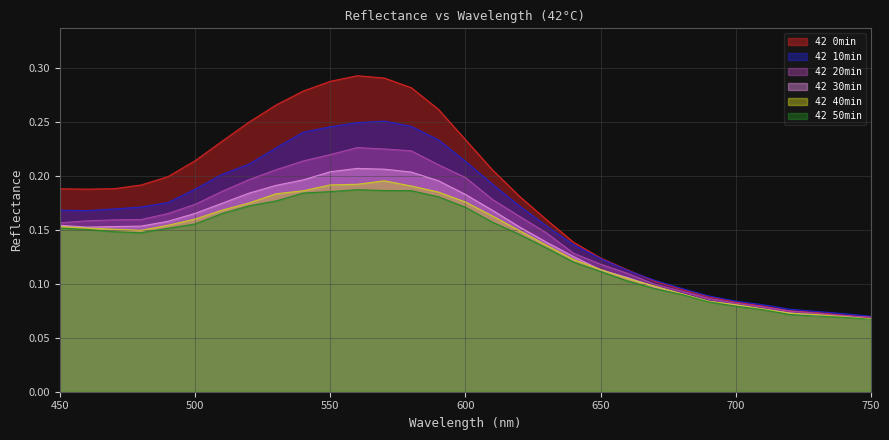

Reading left to right, extract all data points from this chart.

42 0min: 450=0.2	460=0.2	470=0.2	480=0.2	490=0.2	500=0.2	510=0.2	520=0.2	530=0.3	540=0.3	550=0.3	560=0.3	570=0.3	580=0.3	590=0.3	600=0.2	610=0.2	620=0.2	630=0.2	640=0.1	650=0.1	660=0.1	670=0.1	680=0.1	690=0.1	700=0.1	710=0.1	720=0.1	730=0.1	740=0.1	750=0.1
42 10min: 450=0.2	460=0.2	470=0.2	480=0.2	490=0.2	500=0.2	510=0.2	520=0.2	530=0.2	540=0.2	550=0.2	560=0.2	570=0.3	580=0.2	590=0.2	600=0.2	610=0.2	620=0.2	630=0.2	640=0.1	650=0.1	660=0.1	670=0.1	680=0.1	690=0.1	700=0.1	710=0.1	720=0.1	730=0.1	740=0.1	750=0.1
42 20min: 450=0.2	460=0.2	470=0.2	480=0.2	490=0.2	500=0.2	510=0.2	520=0.2	530=0.2	540=0.2	550=0.2	560=0.2	570=0.2	580=0.2	590=0.2	600=0.2	610=0.2	620=0.2	630=0.1	640=0.1	650=0.1	660=0.1	670=0.1	680=0.1	690=0.1	700=0.1	710=0.1	720=0.1	730=0.1	740=0.1	750=0.1
42 30min: 450=0.2	460=0.2	470=0.2	480=0.2	490=0.2	500=0.2	510=0.2	520=0.2	530=0.2	540=0.2	550=0.2	560=0.2	570=0.2	580=0.2	590=0.2	600=0.2	610=0.2	620=0.2	630=0.1	640=0.1	650=0.1	660=0.1	670=0.1	680=0.1	690=0.1	700=0.1	710=0.1	720=0.1	730=0.1	740=0.1	750=0.1
42 40min: 450=0.2	460=0.2	470=0.2	480=0.1	490=0.2	500=0.2	510=0.2	520=0.2	530=0.2	540=0.2	550=0.2	560=0.2	570=0.2	580=0.2	590=0.2	600=0.2	610=0.2	620=0.1	630=0.1	640=0.1	650=0.1	660=0.1	670=0.1	680=0.1	690=0.1	700=0.1	710=0.1	720=0.1	730=0.1	740=0.1	750=0.1
42 50min: 450=0.2	460=0.2	470=0.1	480=0.1	490=0.2	500=0.2	510=0.2	520=0.2	530=0.2	540=0.2	550=0.2	560=0.2	570=0.2	580=0.2	590=0.2	600=0.2	610=0.2	620=0.1	630=0.1	640=0.1	650=0.1	660=0.1	670=0.1	680=0.1	690=0.1	700=0.1	710=0.1	720=0.1	730=0.1	740=0.1	750=0.1